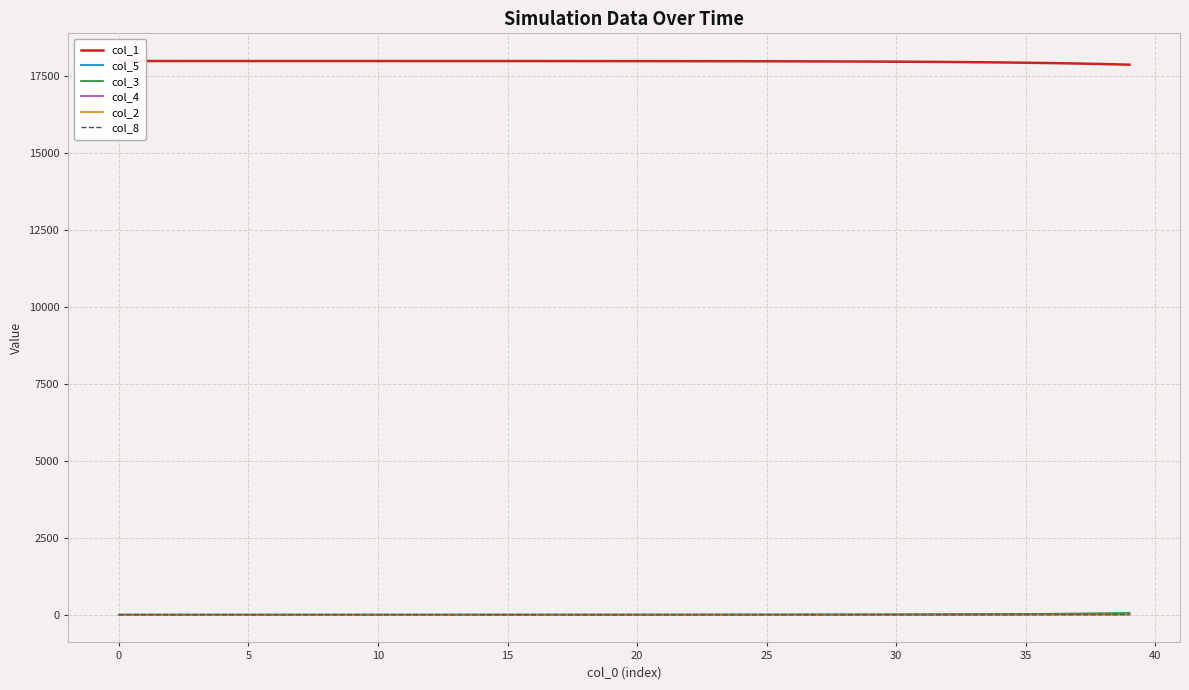

True or false: col_8 and col_1 cross at least once.

False